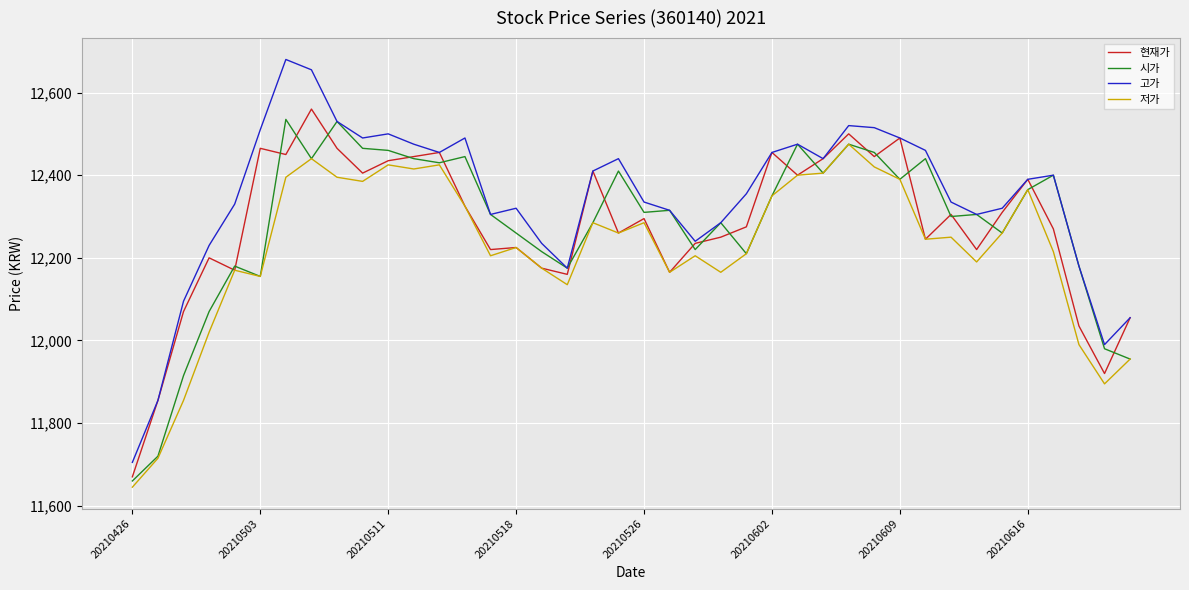

True or false: 저가 and 고가 intersect in this chart.

False